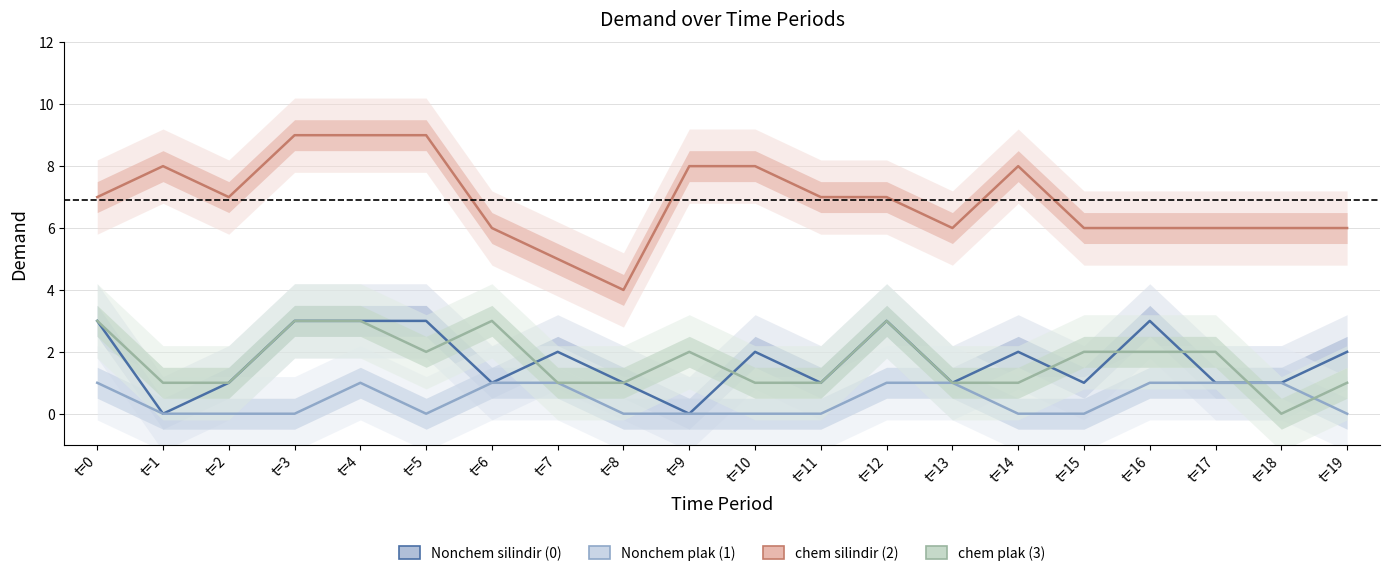

What is the difference between the Nonchem silindir (0) values at t=5 and t=17?

2